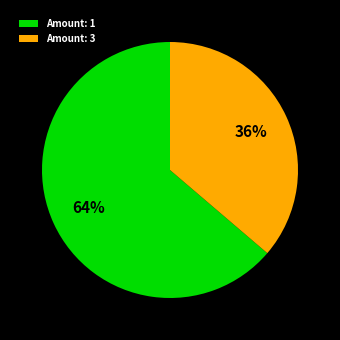

What percentage is the Amount: 1 slice, to the nearest percent?

64%